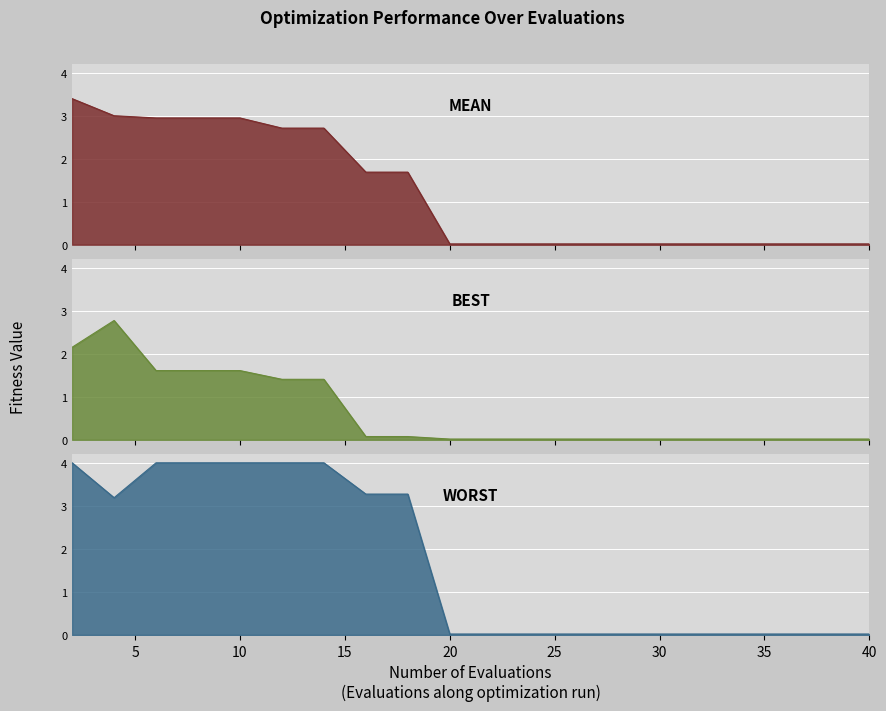

Which category has the highest value in the best series?

4